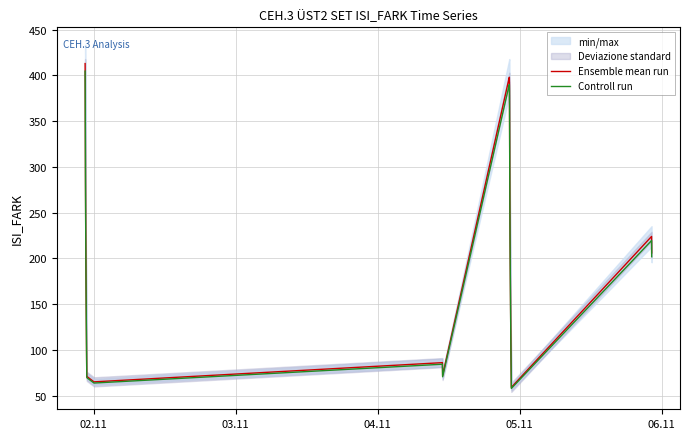

What is the minimum value for Ensemble mean run?

59.0